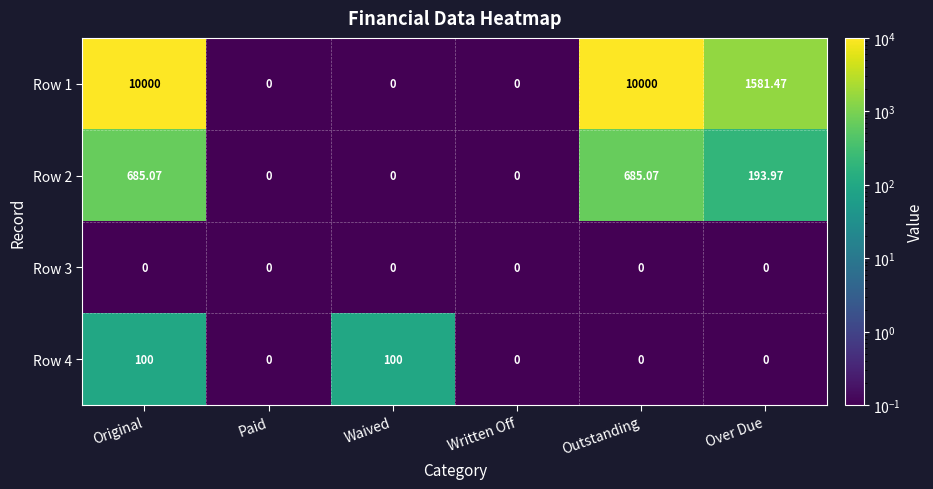

At which label does Row 1 first exceed 1581?

Original